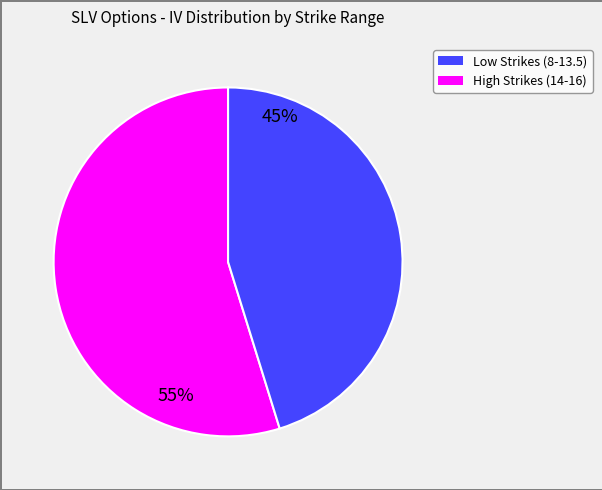

Is there any slice that represents more than half of the pie?

Yes